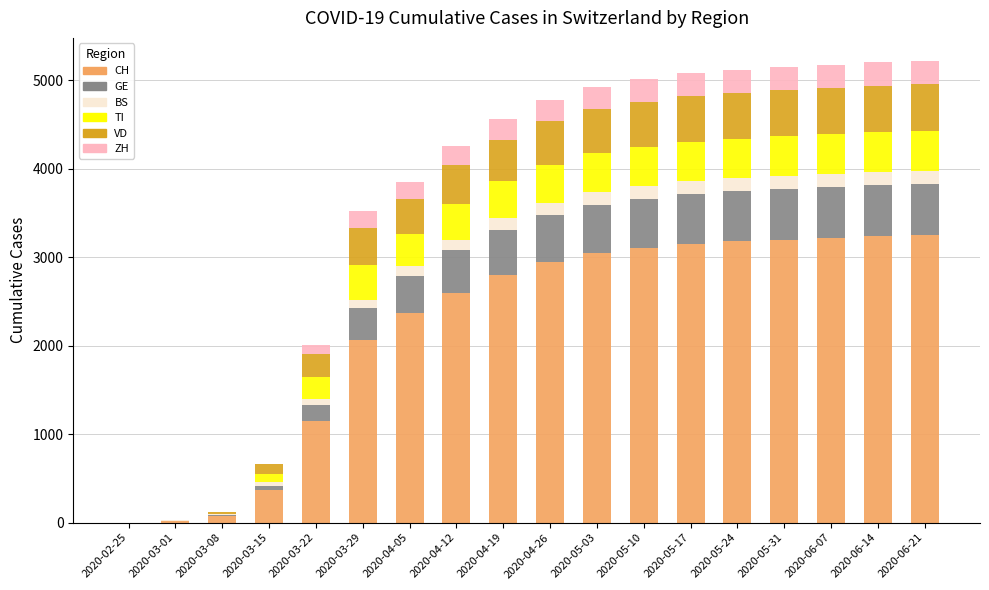

The value of CH at 2020-04-26 is 2950. True or false?

True